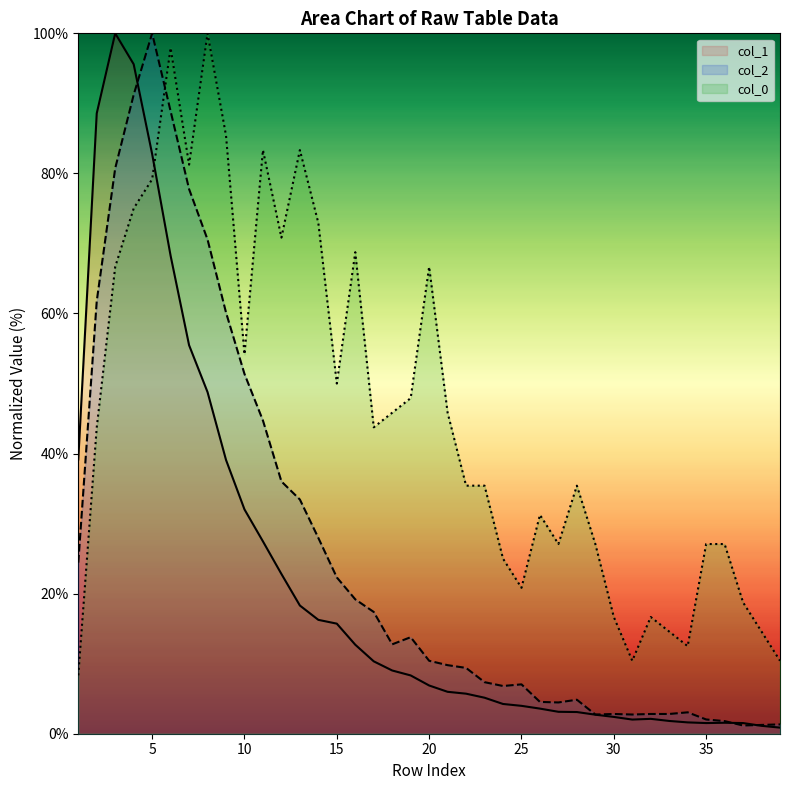

At which category is the sum across all series the highest?

5